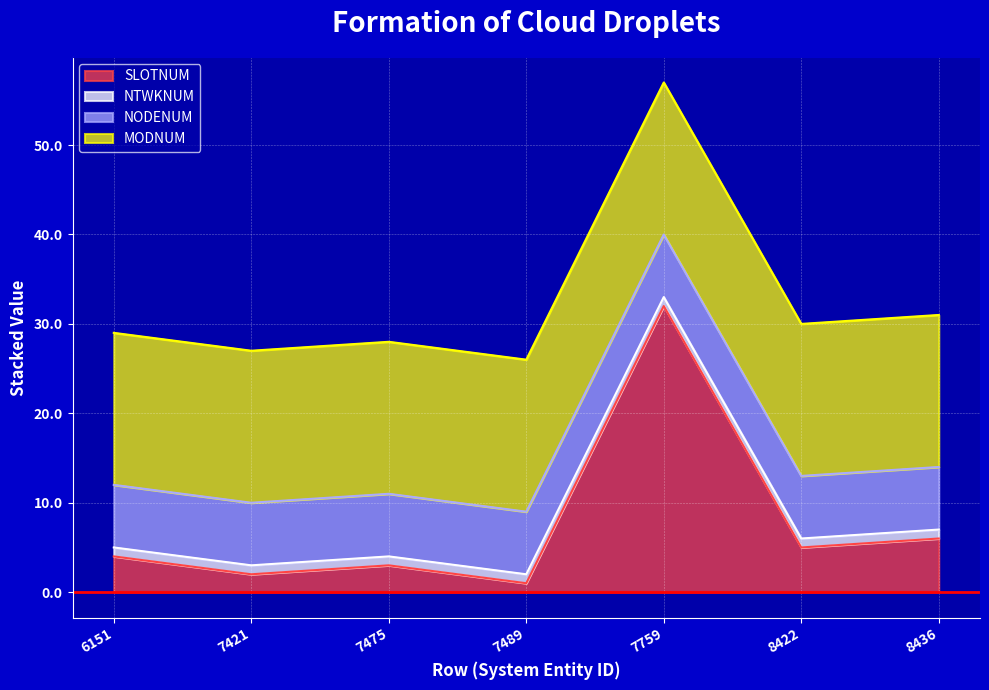

Where do NODENUM and SLOTNUM first cross each other?

7489 and 7759